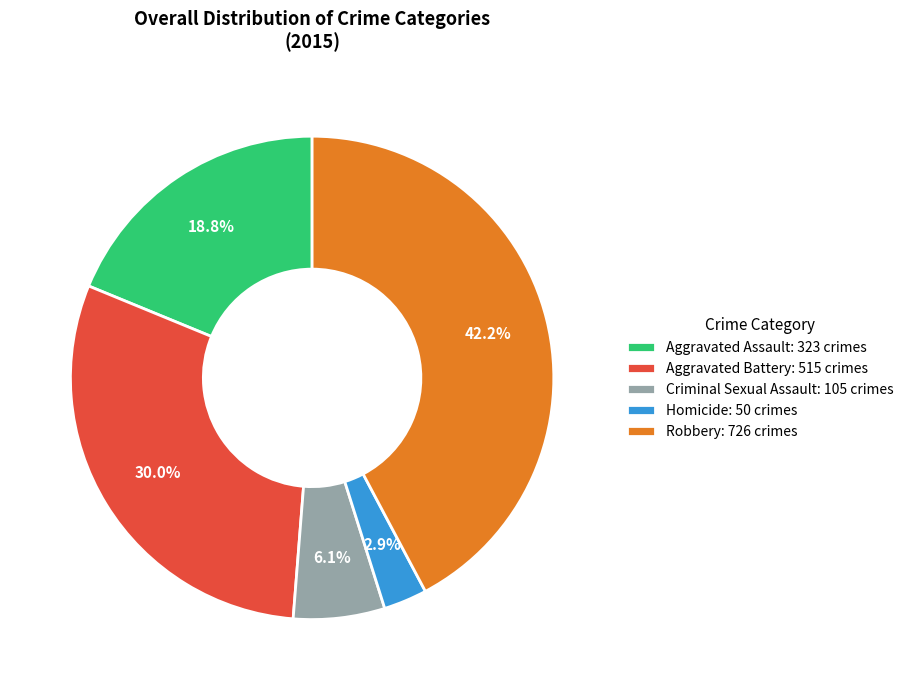

Which has a higher value, Robbery: 726 crimes or Aggravated Assault: 323 crimes?

Robbery: 726 crimes